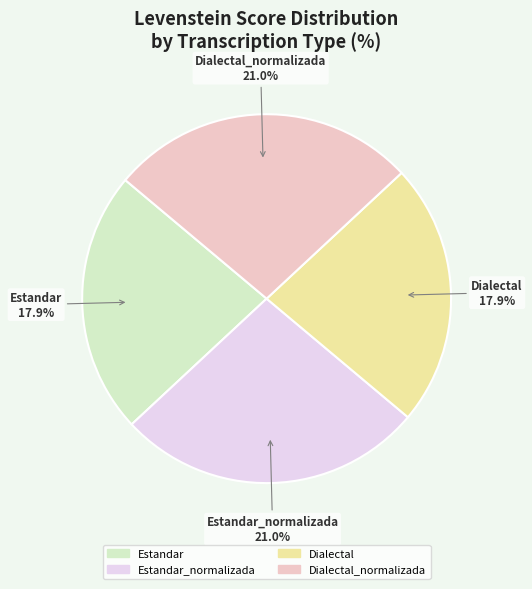

Which slice is the smallest?

Estandar